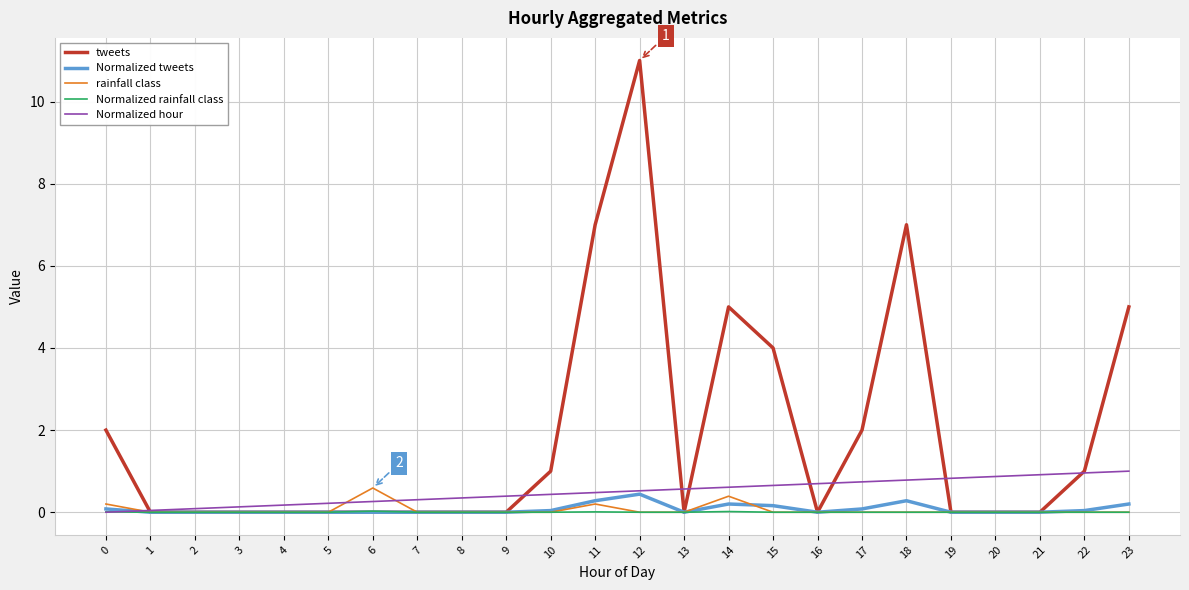

The value of Normalized hour at 19 is 0.8. True or false?

True